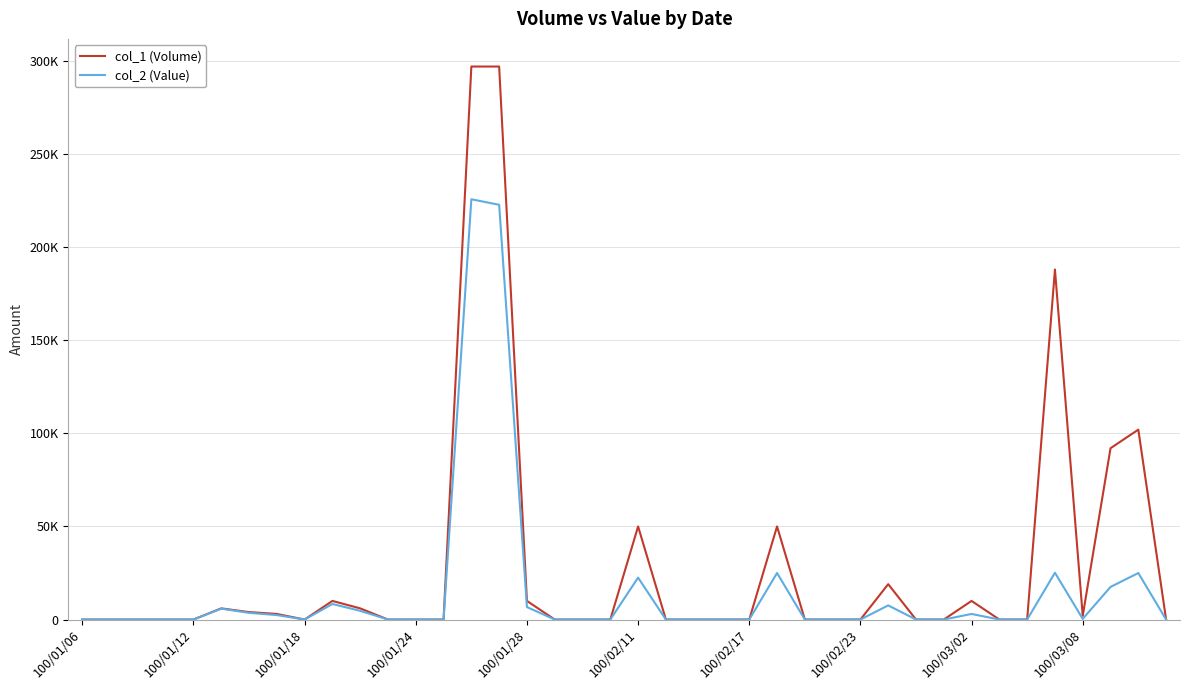

Which category has the lowest value across all series?

100/01/06